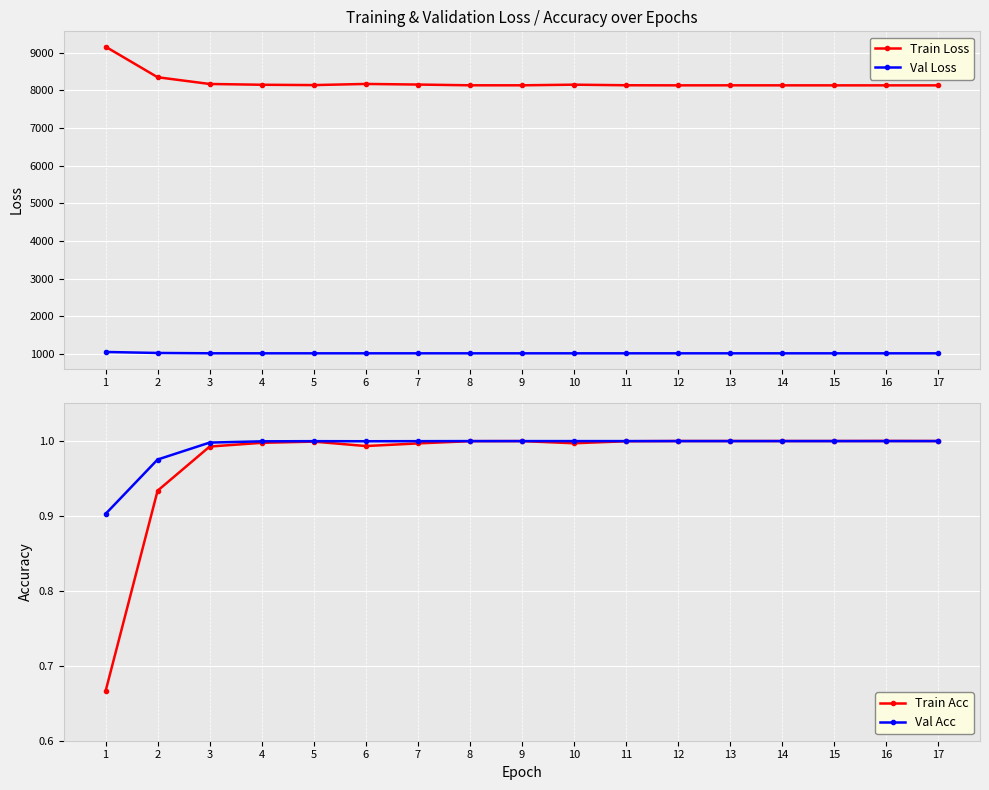

What is the value of the Train Loss point at the 4th from the left?

8145.4